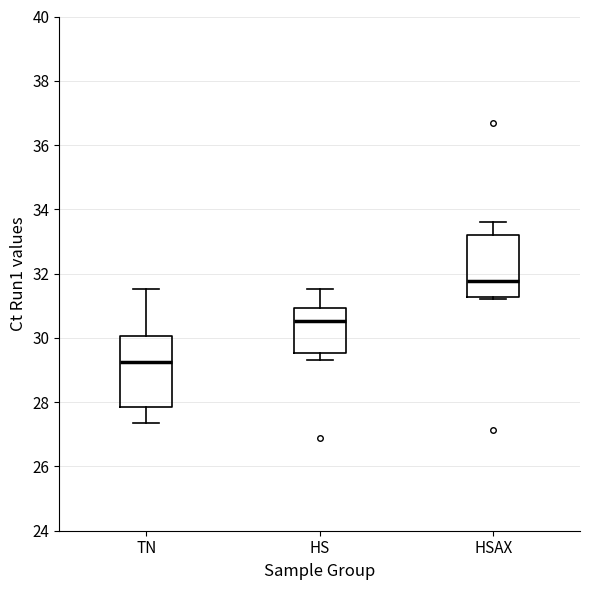

Reading left to right, transcribe this box plot: for each box, give where its median line is, the range the box spans, and where its two whiskers end, as read against the y-axis. The values are not printed on the chart, so give them approximately, as read against the axis.

TN: median 29.2, box 27.8 to 30.0, whiskers 27.4 to 31.6
HS: median 30.6, box 29.6 to 31.0, whiskers 29.4 to 31.6
HSAX: median 31.8, box 31.2 to 33.2, whiskers 31.2 (just below the box's lower edge) to 33.6